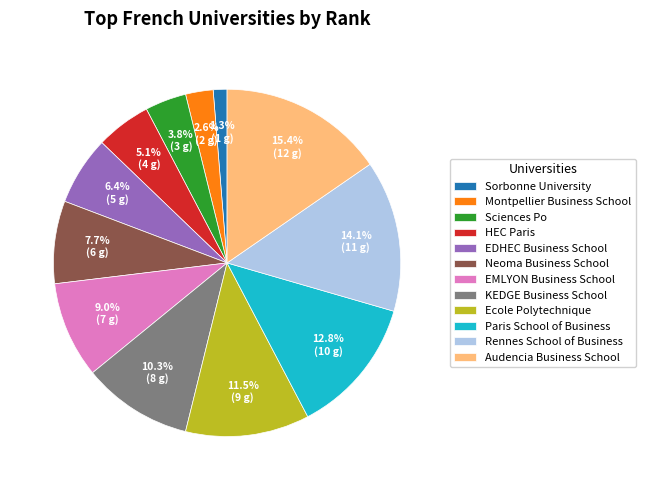

How much of the chart is everything except KEDGE Business School?

89.7%